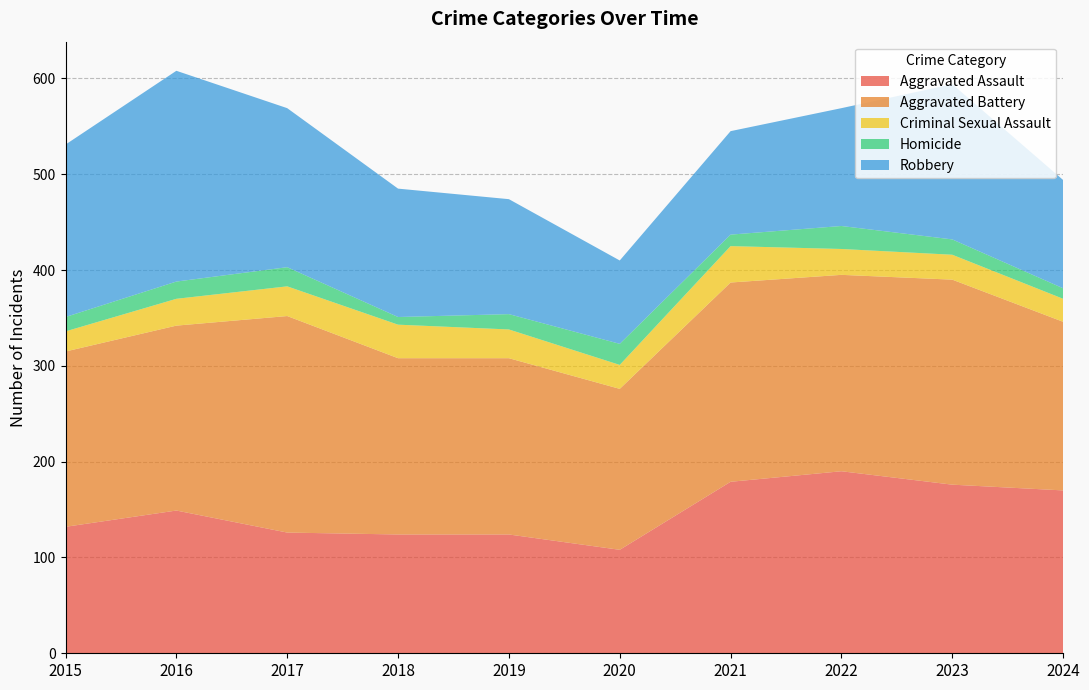

Reading left to right, transcribe all the data shown in this chart.

Aggravated Assault: 132	149	126	124	124	108	179	190	176	170
Aggravated Battery: 183	193	226	184	184	168	208	205	214	176
Criminal Sexual Assault: 21	28	31	35	30	25	38	27	26	24
Homicide: 15	18	20	8	16	22	12	24	16	11
Robbery: 180	220	166	134	120	87	108	123	162	113